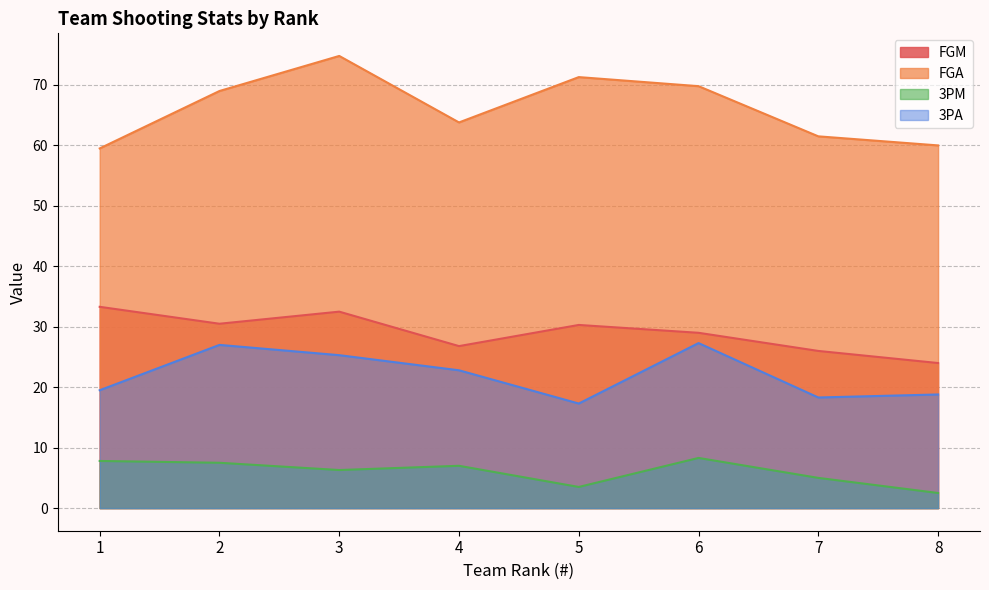

Which has a higher value, 7 or 4?

4